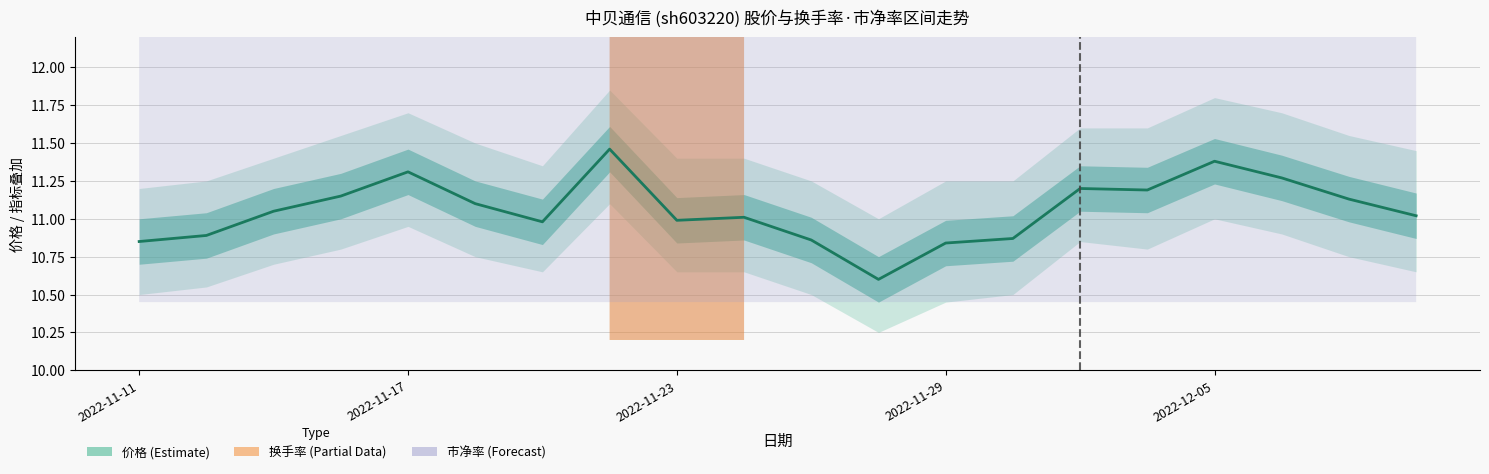

What is the label of the 5th point from the left?

2022-11-17